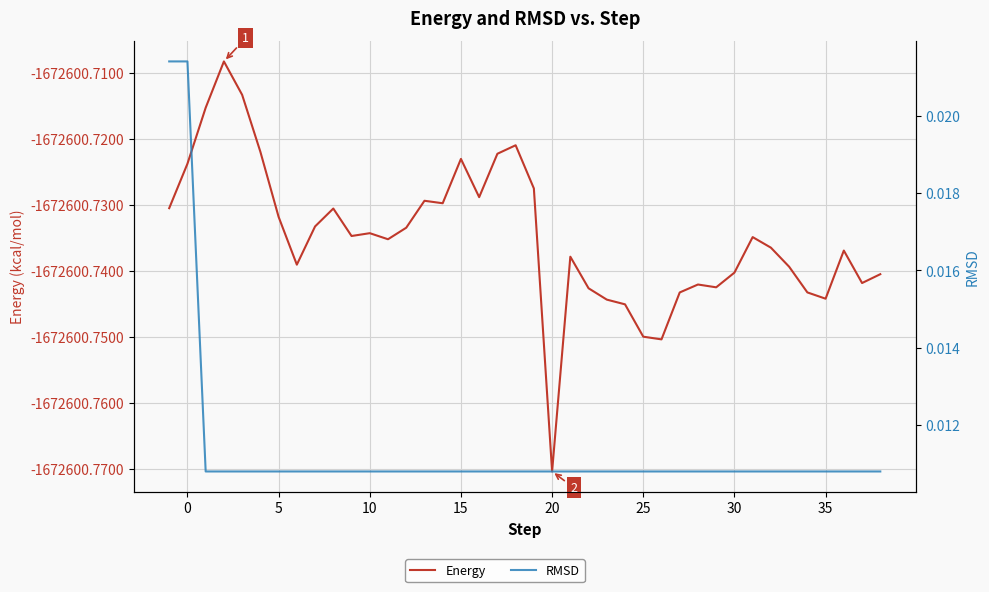

What is the value of the Energy point at the 30th from the left?

-1672600.7